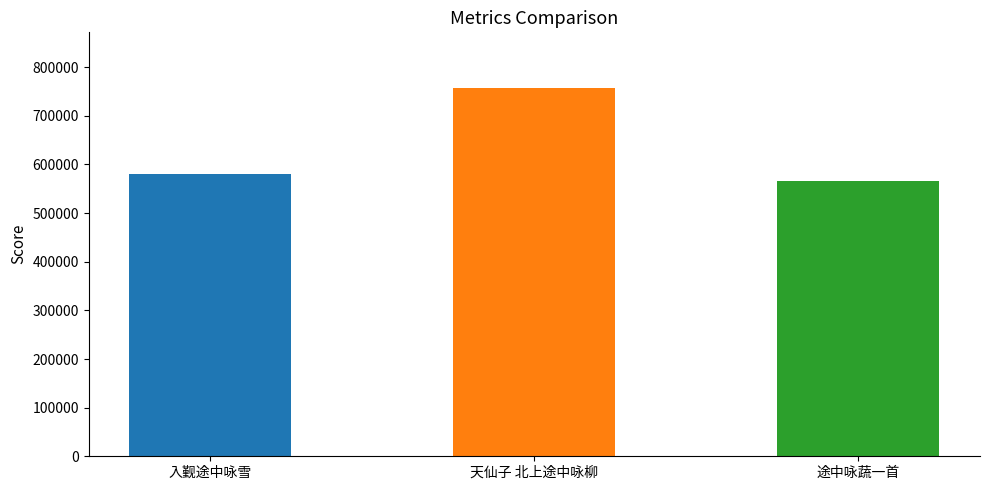

Where does the data first go above 581359?

天仙子 北上途中咏柳